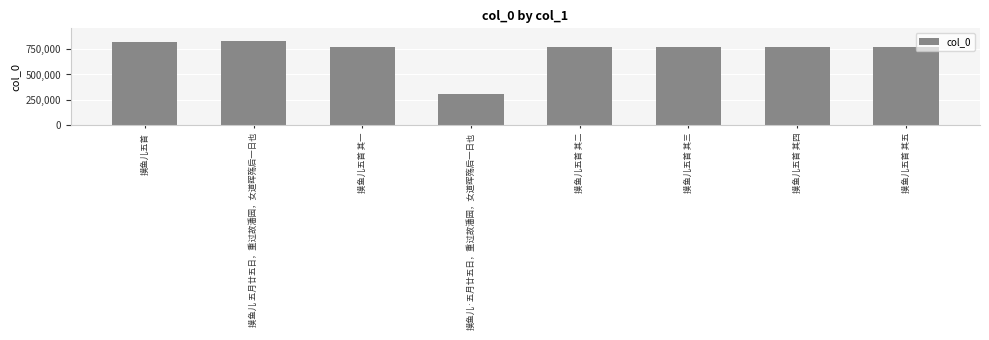

Does the chart contain any negative values?

No